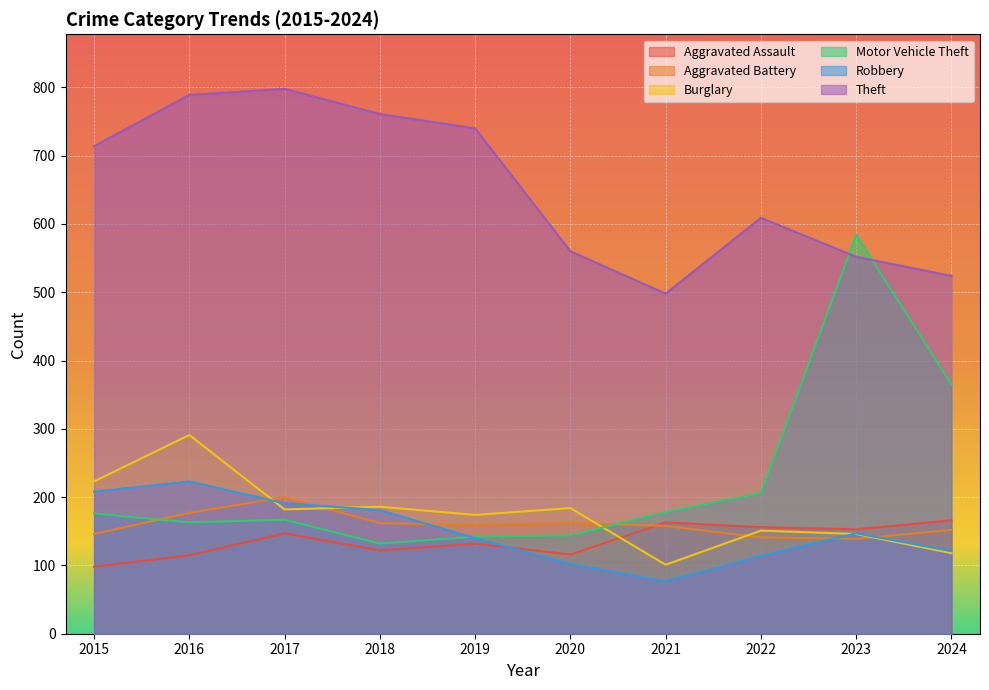

Reading right to left, list all the values displayed in this chart.

Aggravated Assault: 166	153	156	163	116	132	122	147	115	98
Aggravated Battery: 152	139	141	158	162	159	162	200	177	146
Burglary: 118	146	151	101	184	174	186	182	291	223
Motor Vehicle Theft: 365	584	206	178	144	142	132	167	163	176
Robbery: 121	147	114	77	102	140	181	191	223	208
Theft: 524	552	609	498	560	740	761	798	789	714